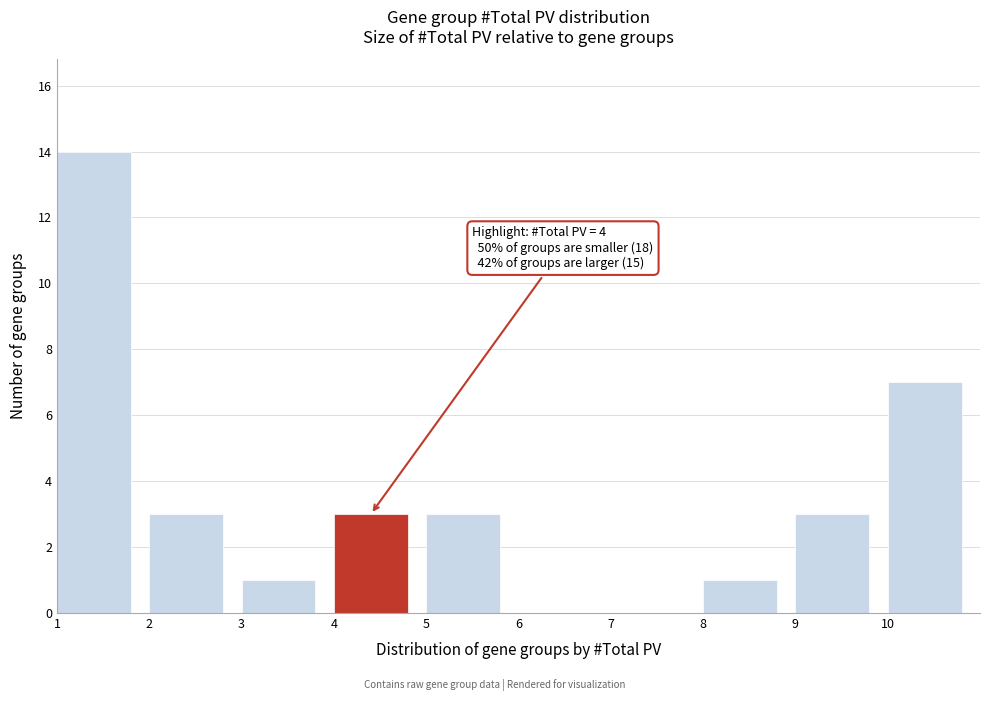

Which range on the x-axis has the tallest bar?

1 to 2